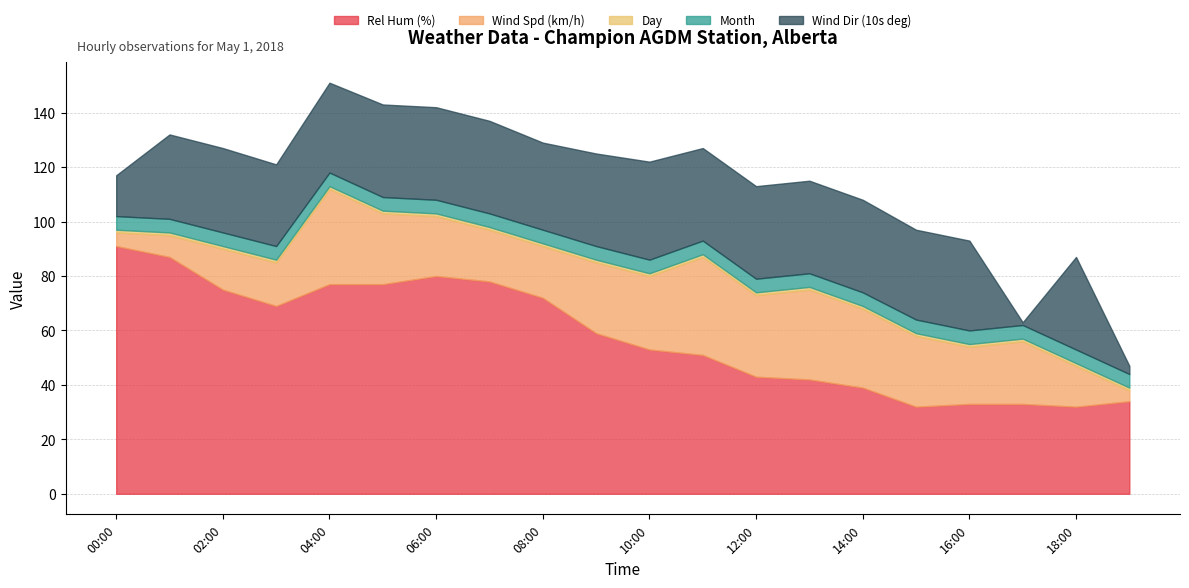

At 2018-05-01 10:00, list the series in order from smallest to largest.

Day, Month, Wind Spd (km/h), Wind Dir (10s deg), Rel Hum (%)